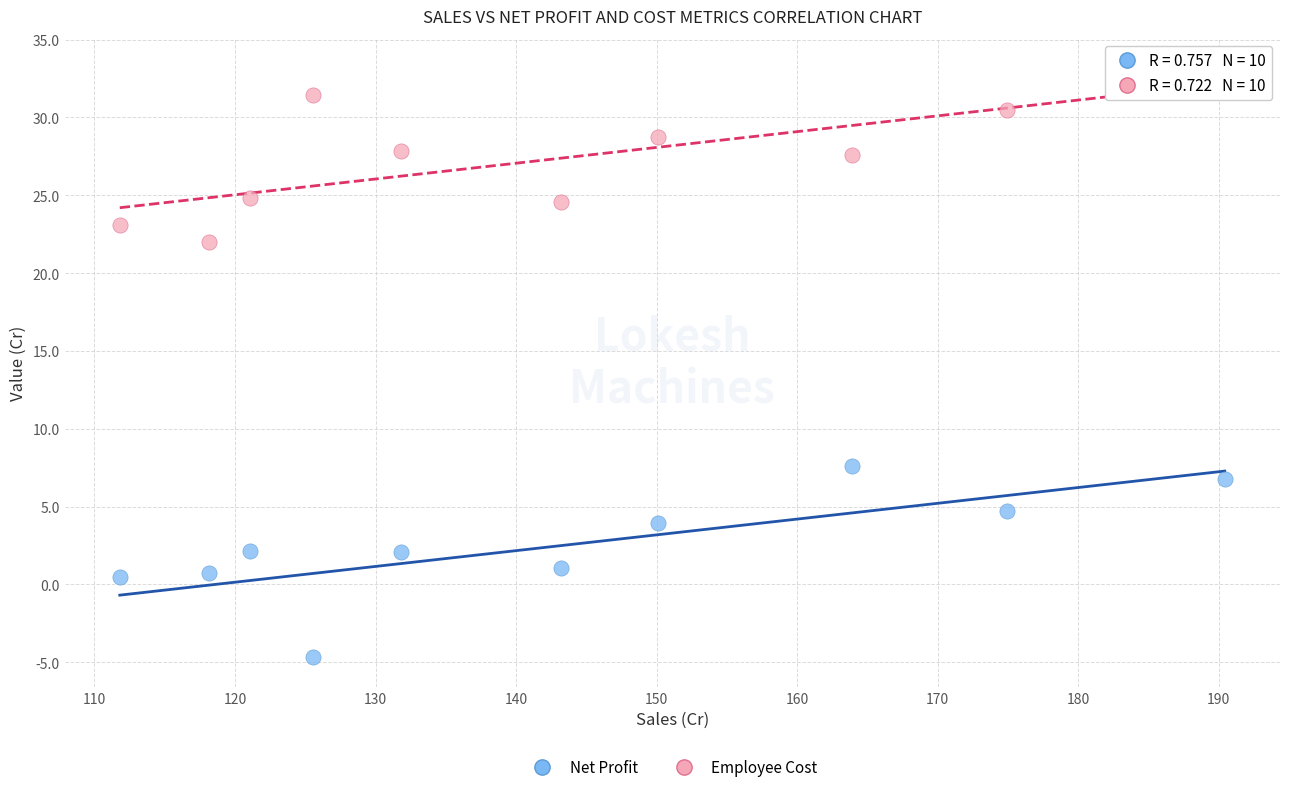

Which series contains the highest Y value?

Employee Cost